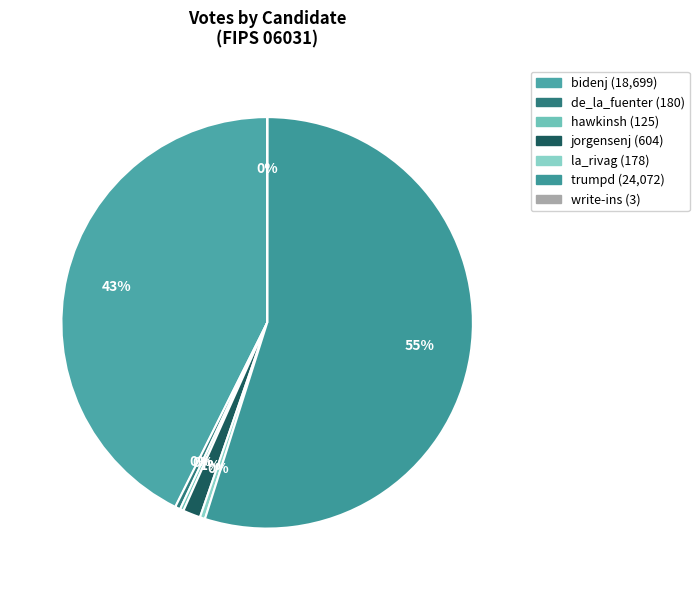

What is the total percentage of trumpd and la_rivag?

55.3%